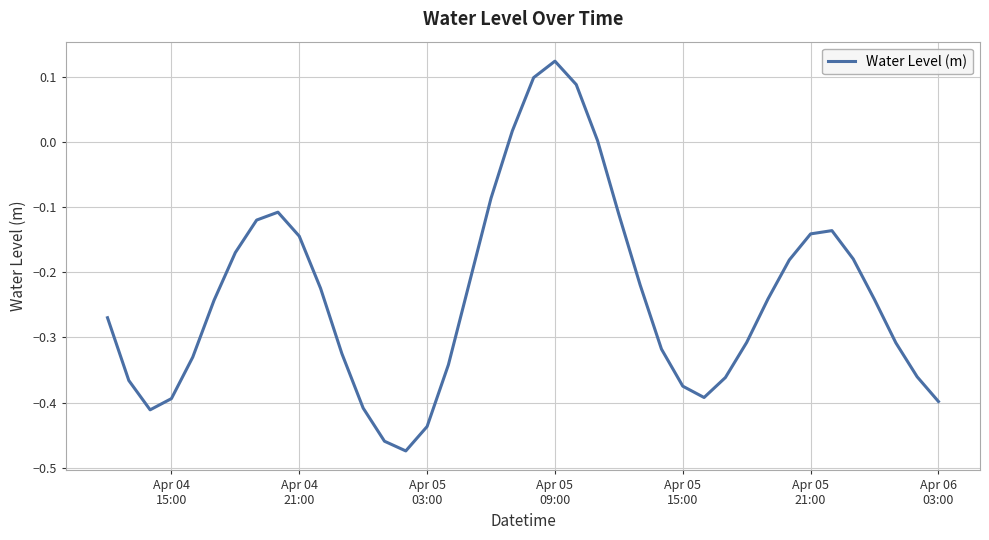

What is the difference between the maximum and minimum values?

0.6